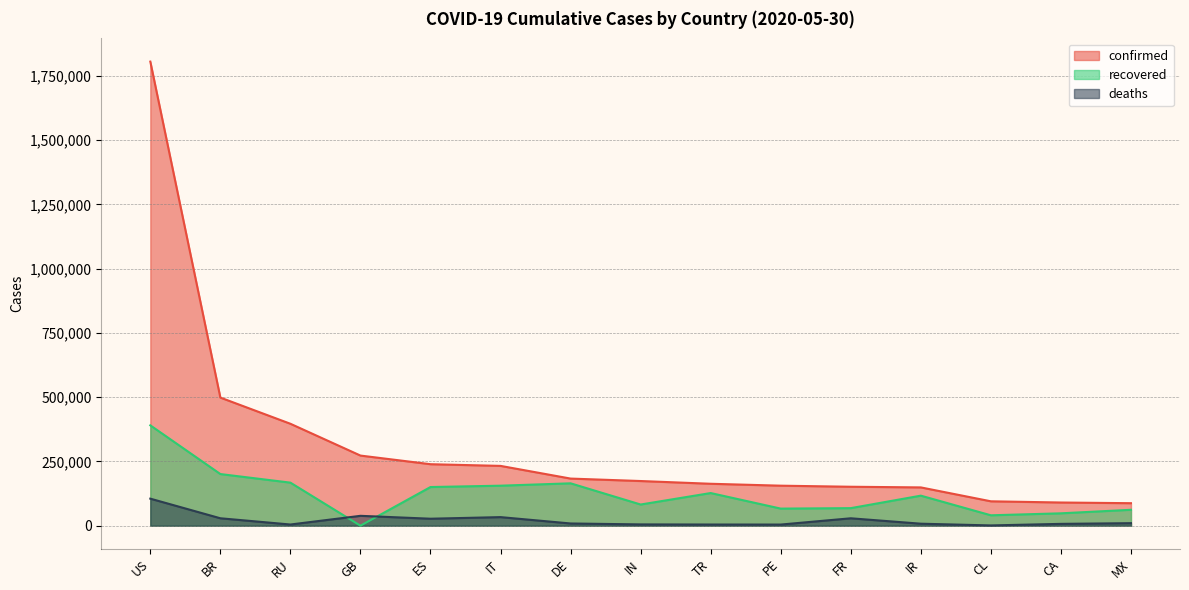

Which series has the largest range (max minus min)?

confirmed